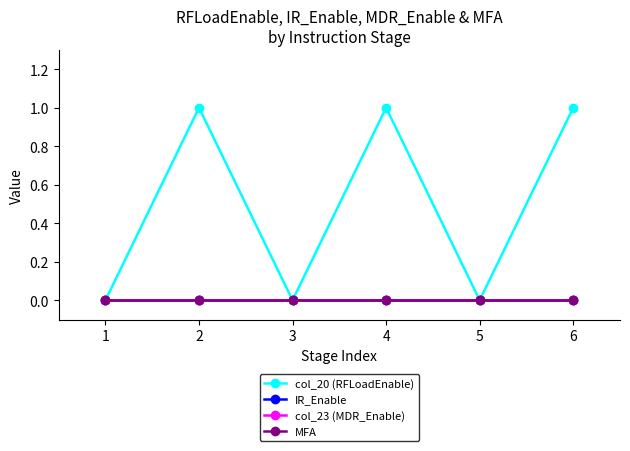

Does the chart have visible grid lines?

No